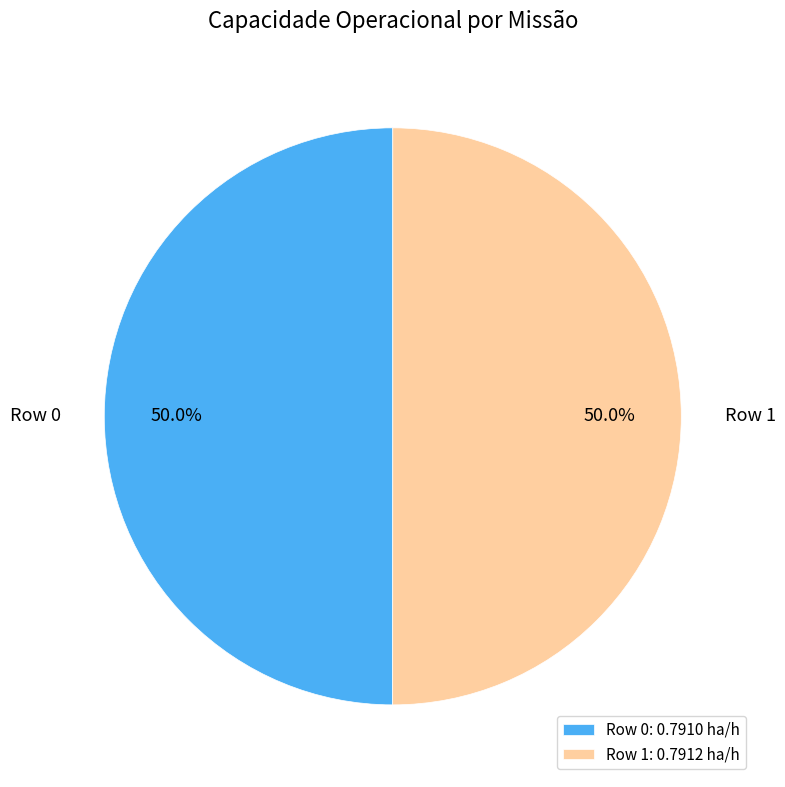

What percentage is the Row 1 slice, to the nearest percent?

50%